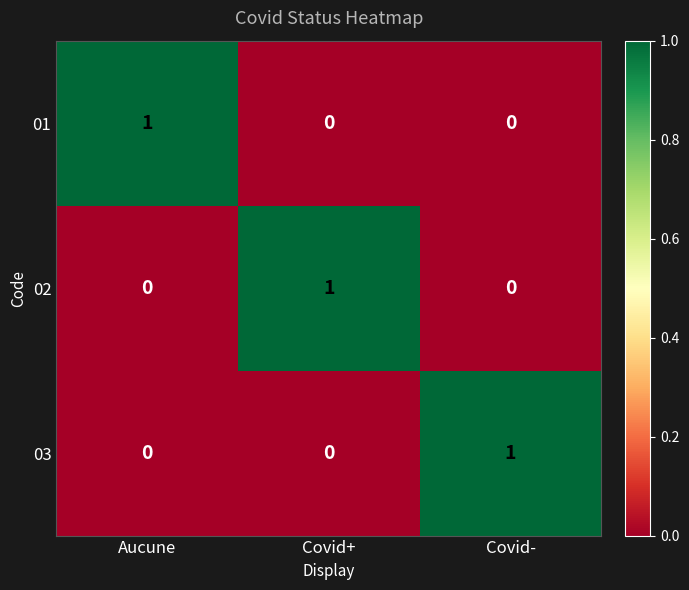

At how many categories does at least one series exceed 0?

3